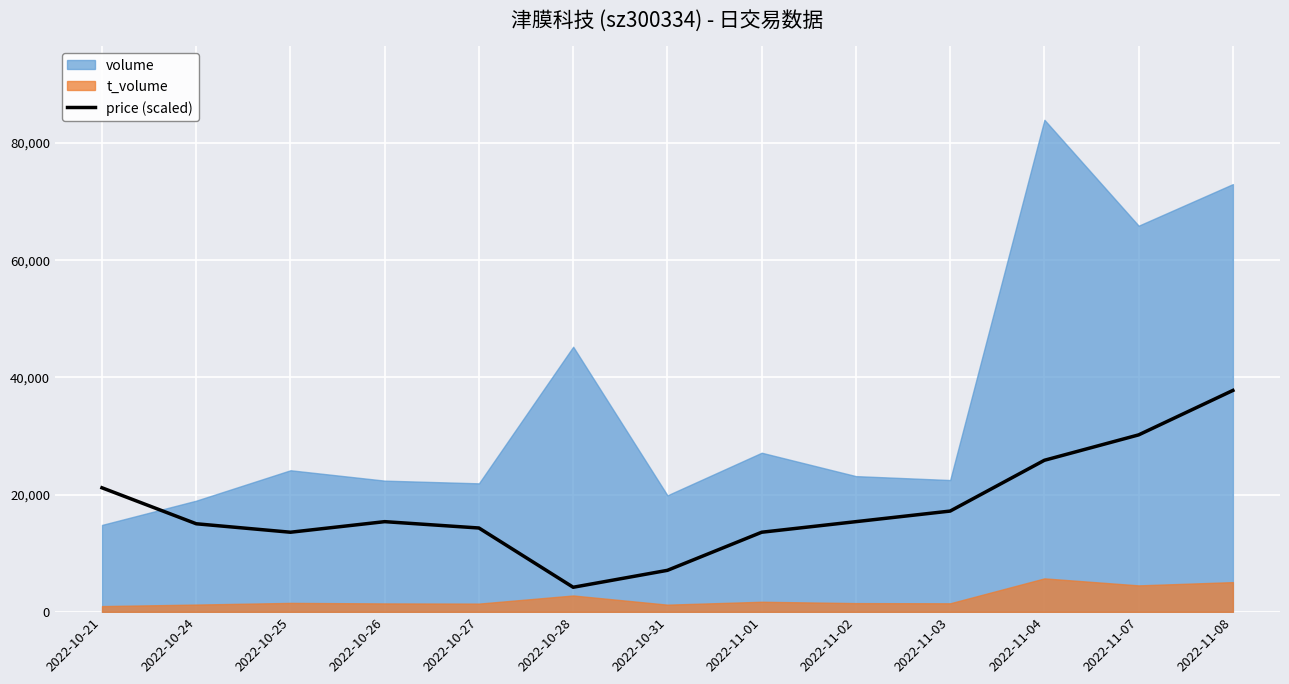

Reading left to right, list all the values displayed in this chart.

2022-10-21=21155.9	2022-10-24=15021.2	2022-10-25=13577.7	2022-10-26=15382.0	2022-10-27=14299.4	2022-10-28=4195.1	2022-10-31=7082.1	2022-11-01=13577.7	2022-11-02=15382.0	2022-11-03=17186.4	2022-11-04=25847.2	2022-11-07=30177.7	2022-11-08=37755.9